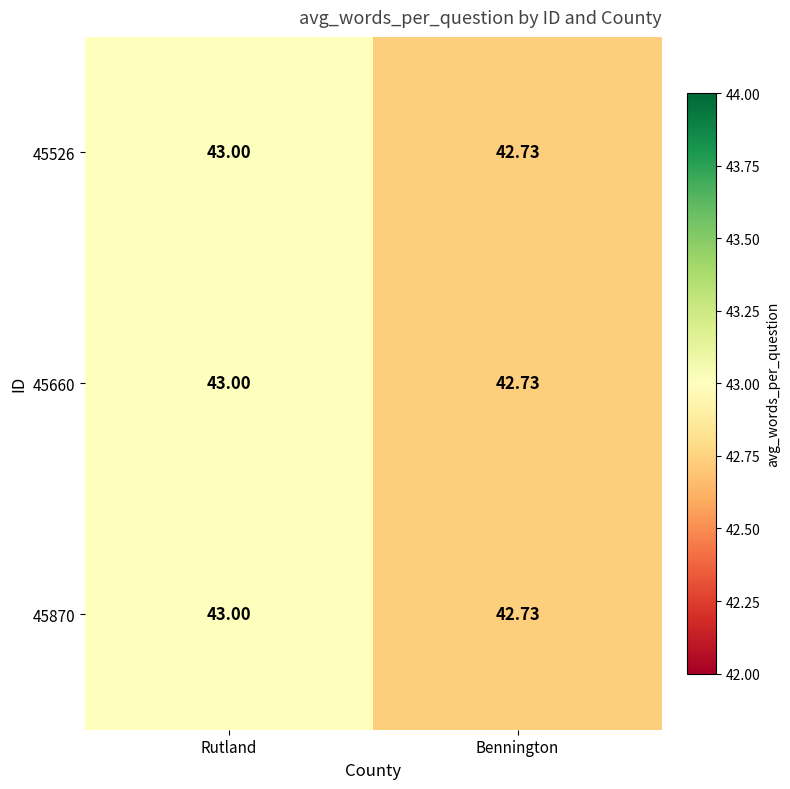

Which label corresponds to the smallest value in the chart?

Bennington